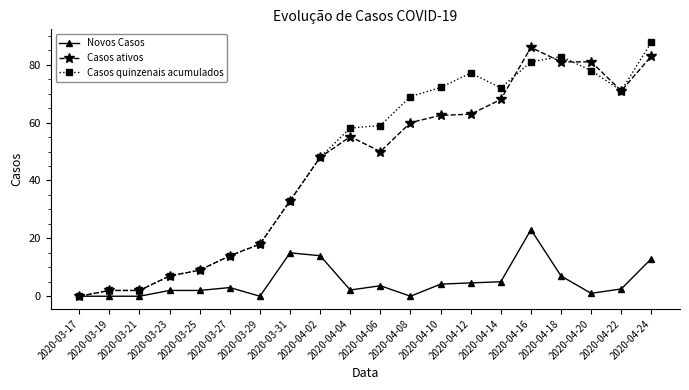

What is the label of the 17th point from the right?

2020-03-23